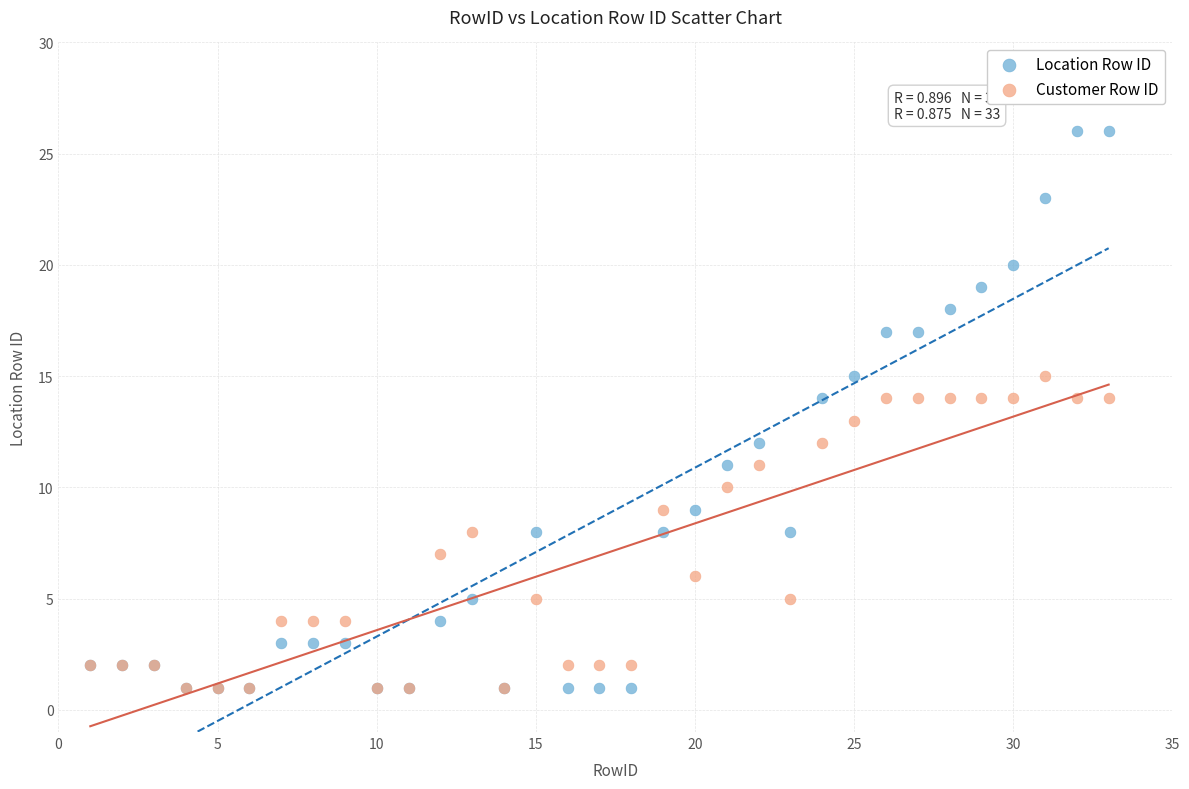

Which series reaches the maximum Y coordinate?

Location Row ID